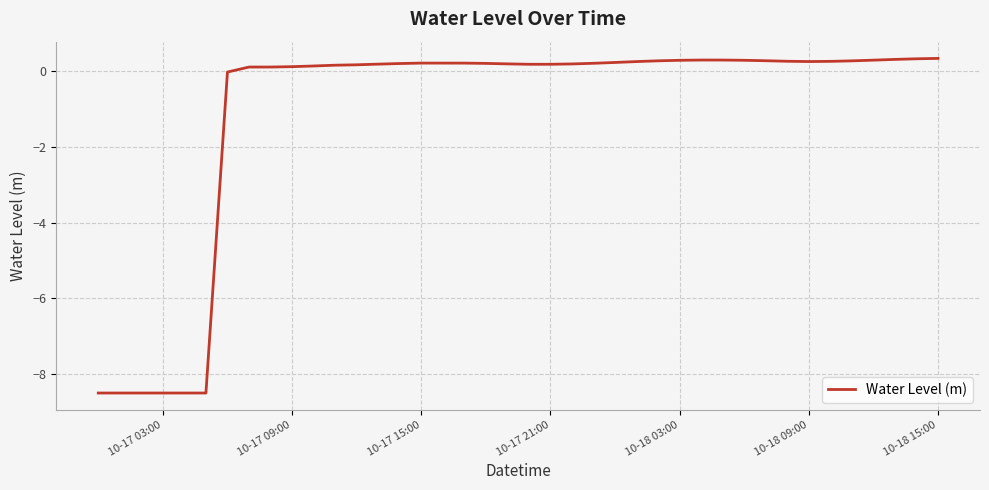

What is the average value?

-1.1